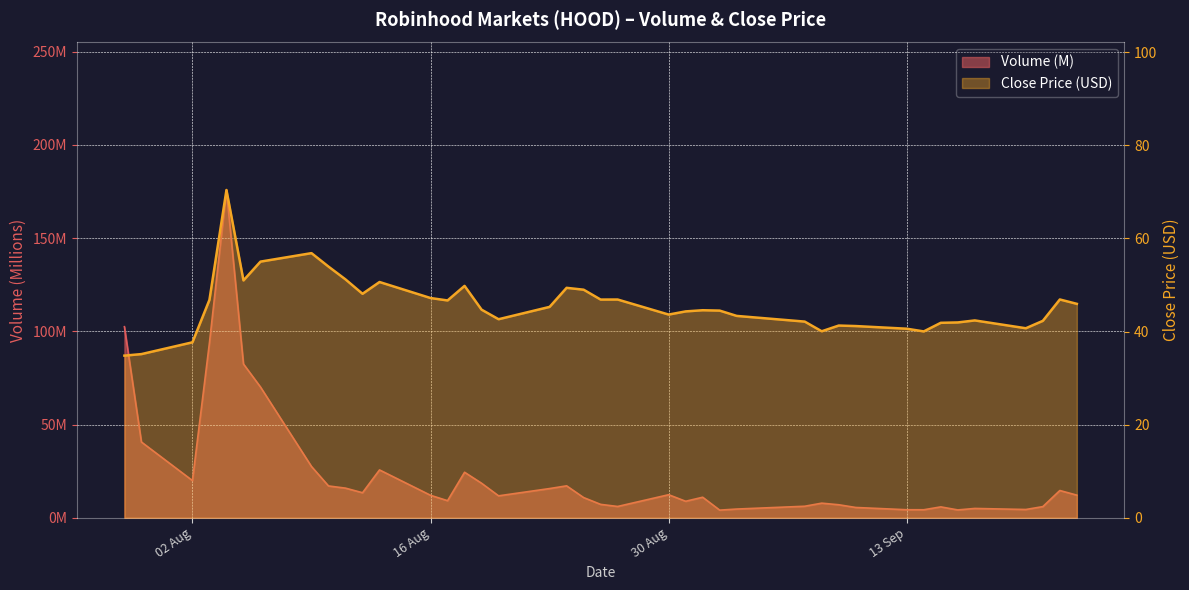

What is the value of the Robinhood Markets - Close point at the 37th from the left?

40.7